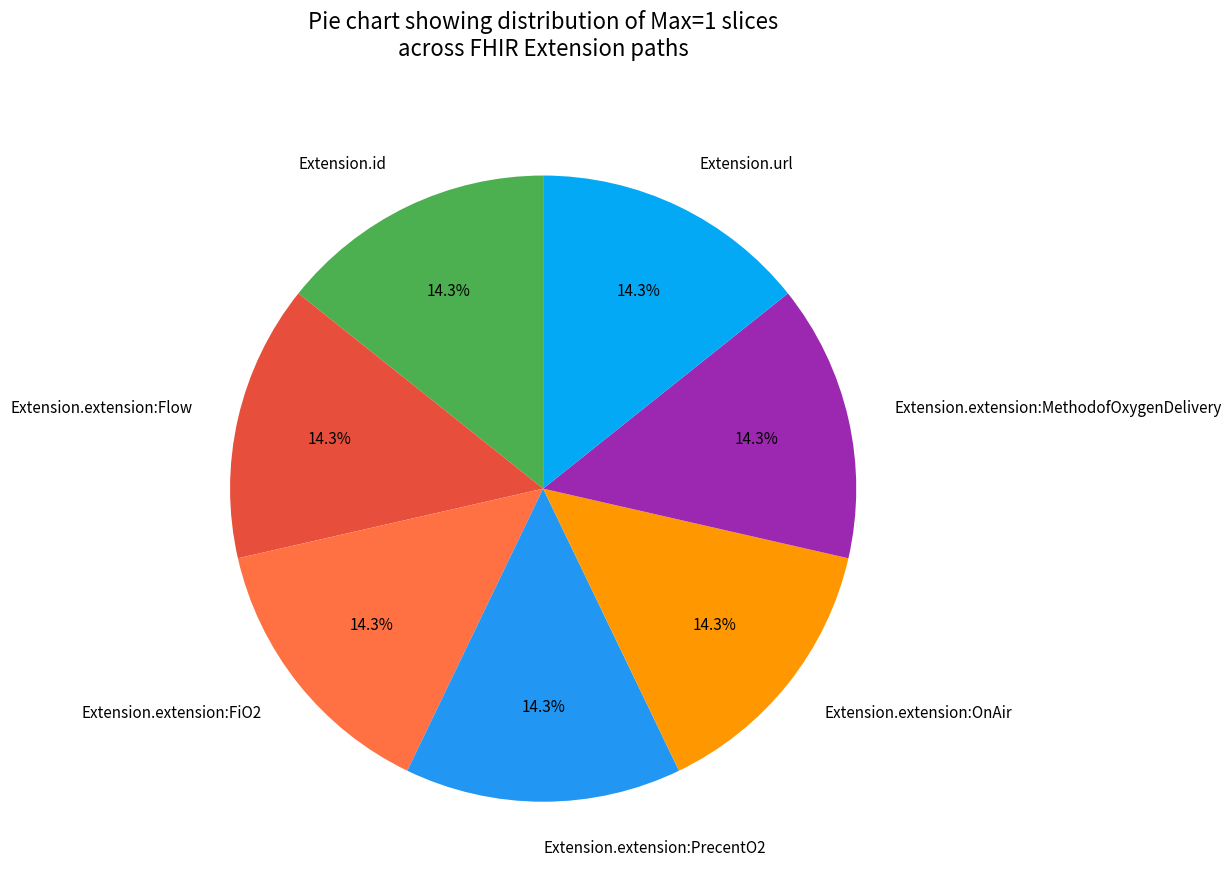

Is there any slice that represents more than half of the pie?

No